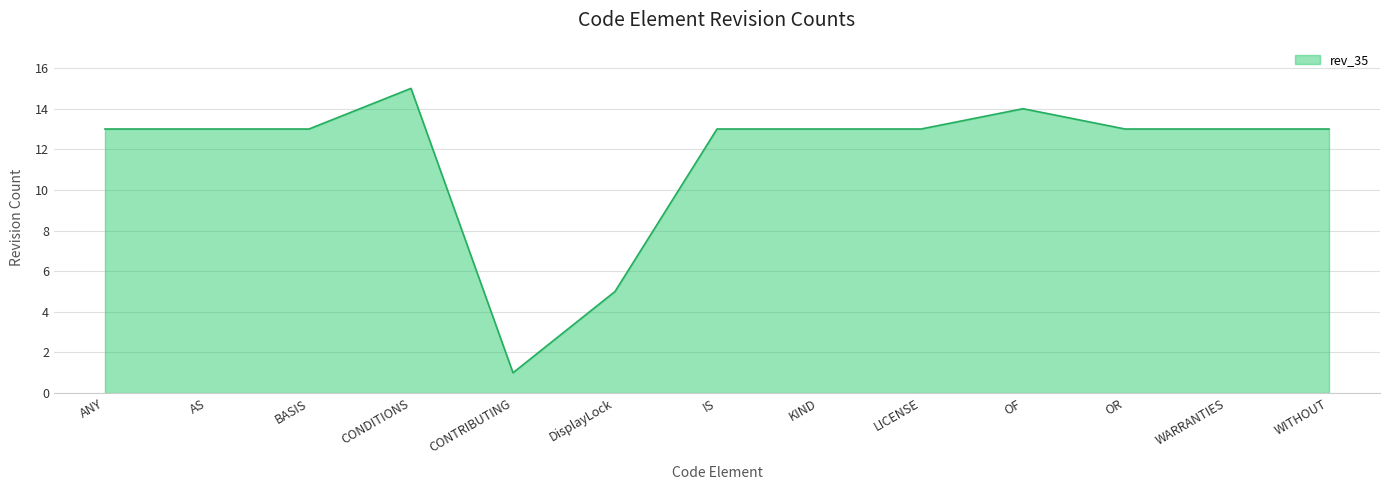

What is the ratio of the value at CONDITIONS to the value at CONTRIBUTING?

15.0